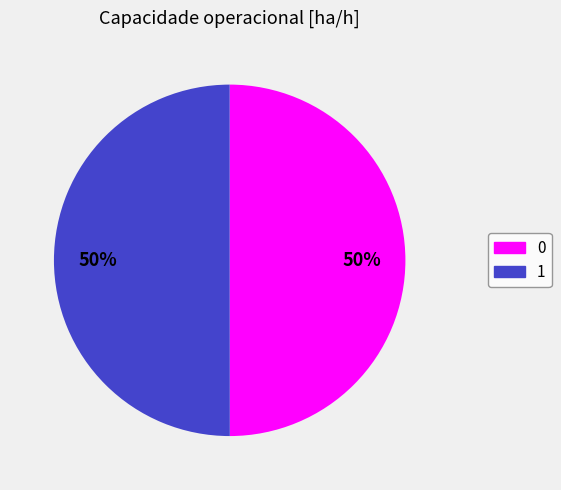

To the nearest percent, what percentage of the pie is 1?

50%